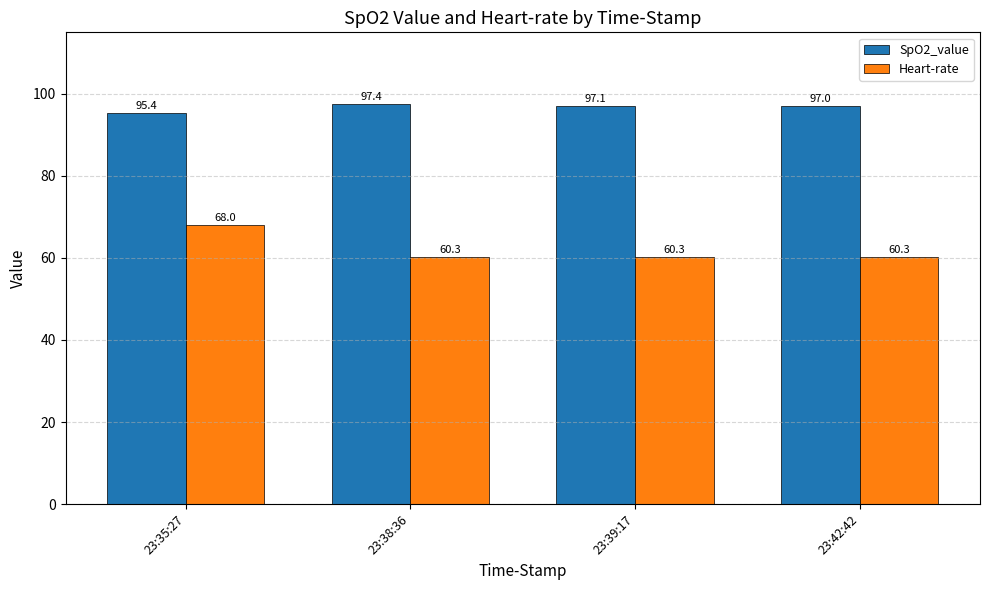

At which category is the sum across all series the highest?

23:35:27